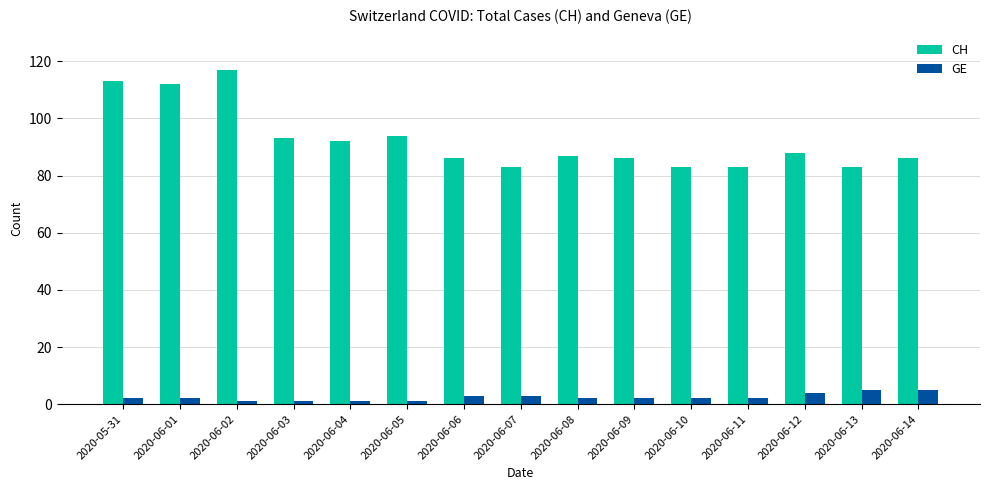

What is the sum of the CH values at 2020-06-14 and 2020-06-08?

173